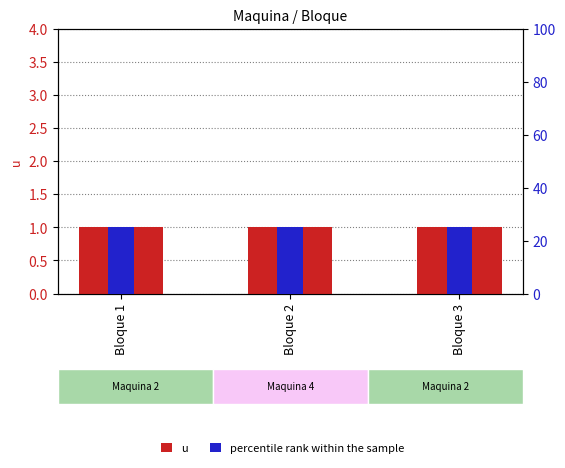

How many groups of bars are there?

3